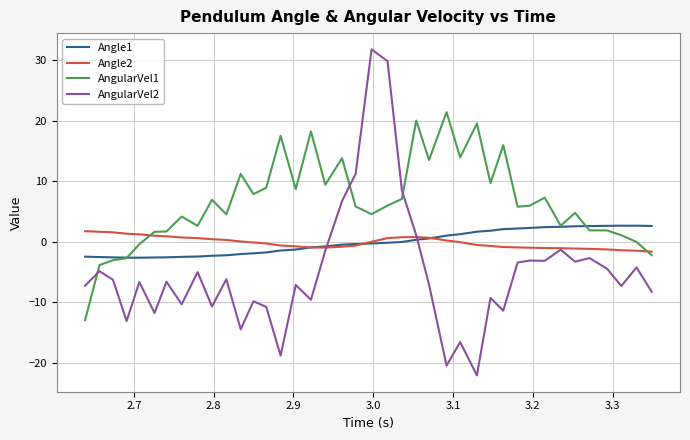

Which series ends up on top after the final intersection of Angle1 and AngularVel2?

Angle1